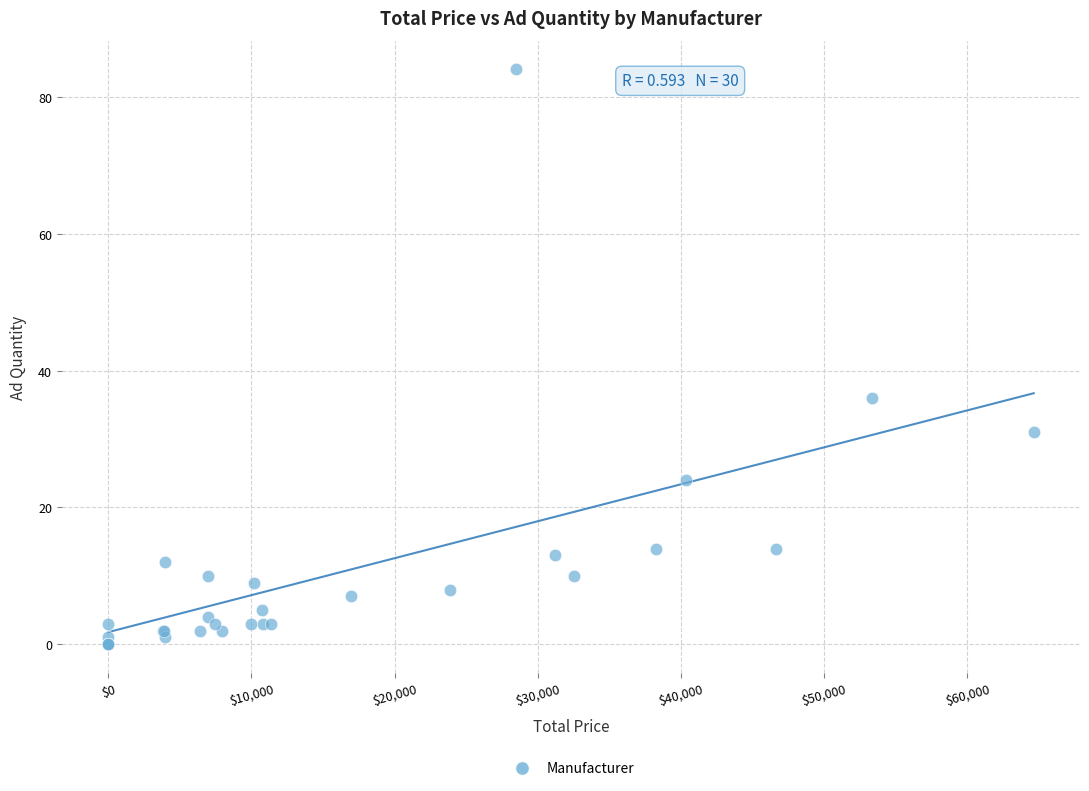

What Y value in the scatter plot is closest to 42?

36